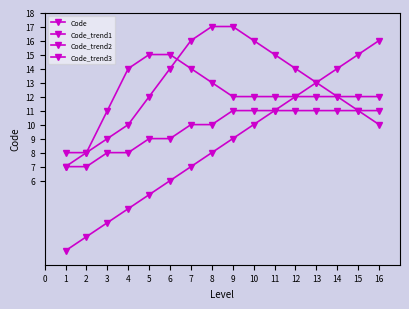

How many lines are shown in the chart?

4